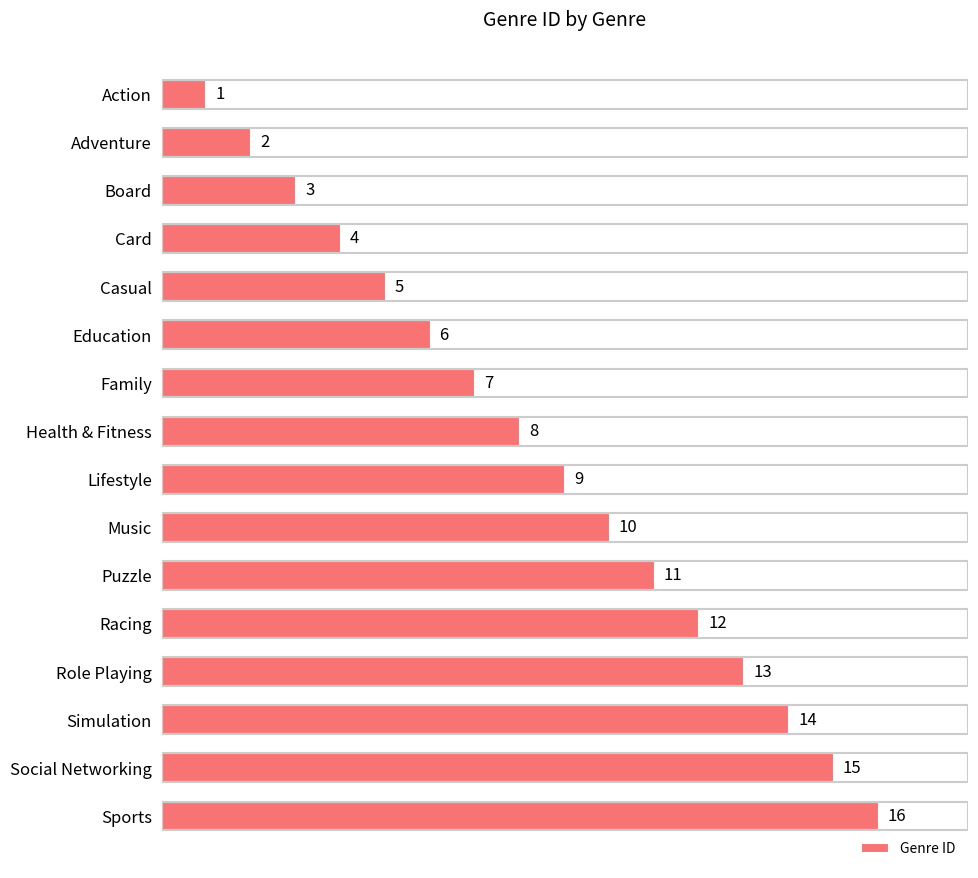

What is the ratio of the value at Simulation to the value at Role Playing?

1.1